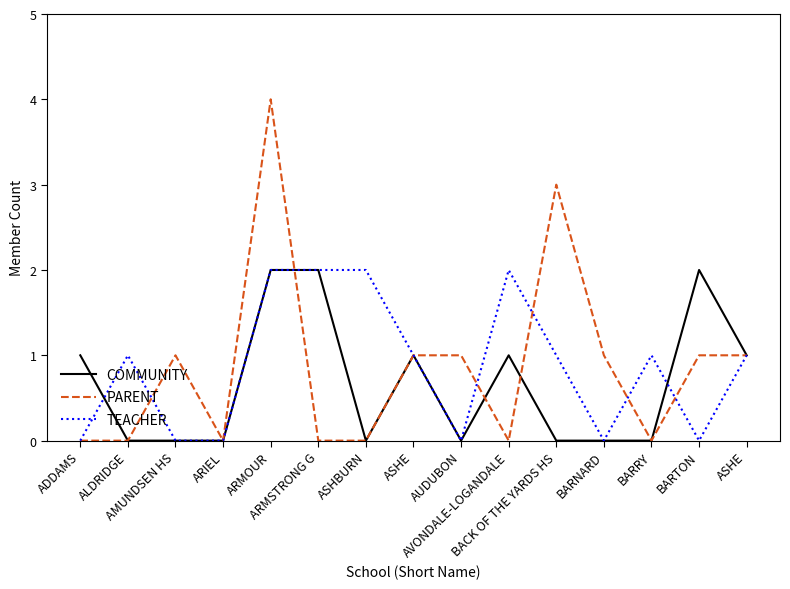

At which category does the chart reach its peak across all series?

ARMOUR